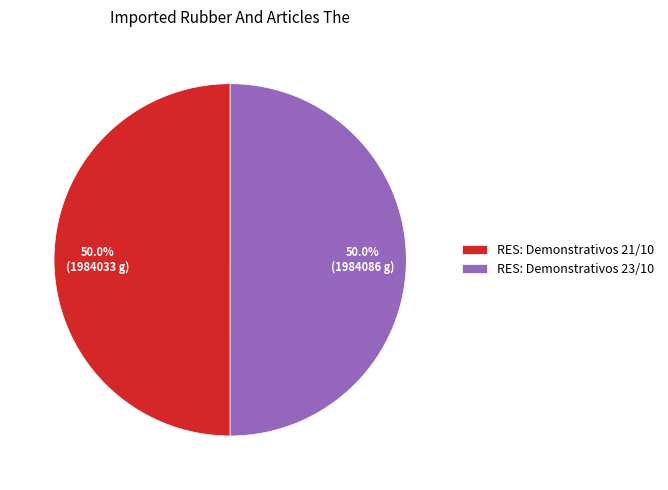

To the nearest percent, what is the combined percentage of RES: Demonstrativos 21/10 and RES: Demonstrativos 23/10?

100%